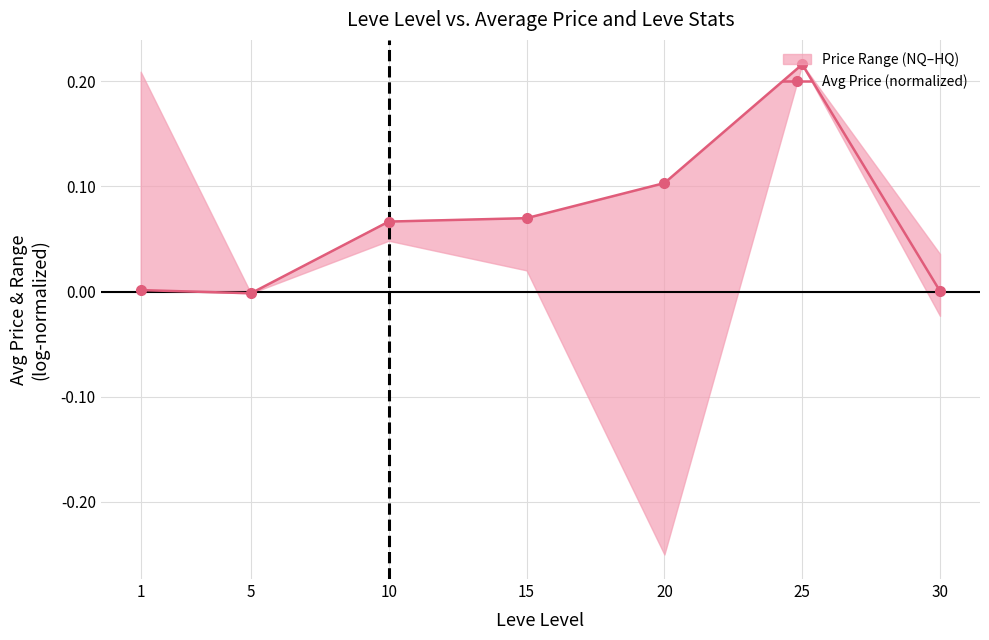

Between 5 and 15, which is larger?

15